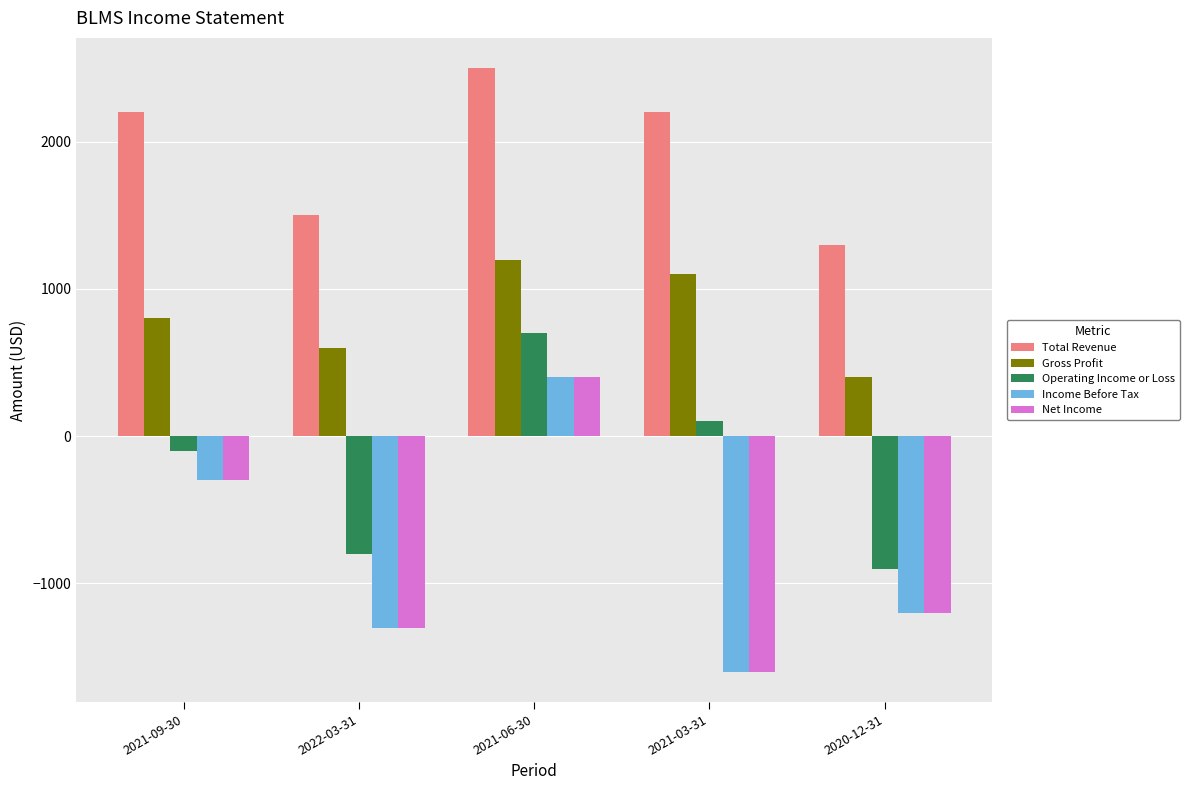

How many series are shown in this chart?

5